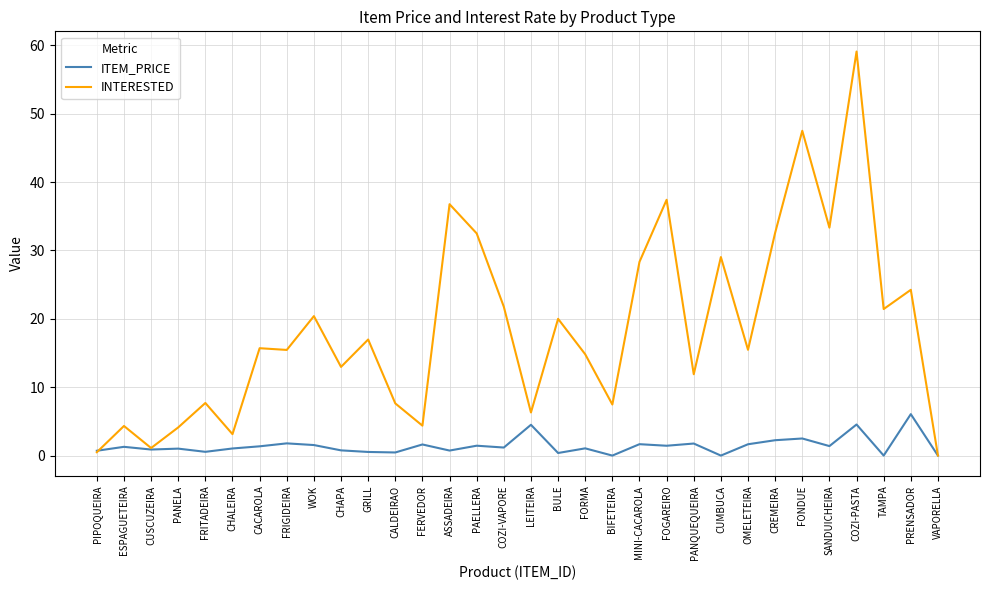

Between which two adjacent categories do INTERESTED and ITEM_PRICE first intersect?

PIPOQUEIRA and ESPAGUETEIRA